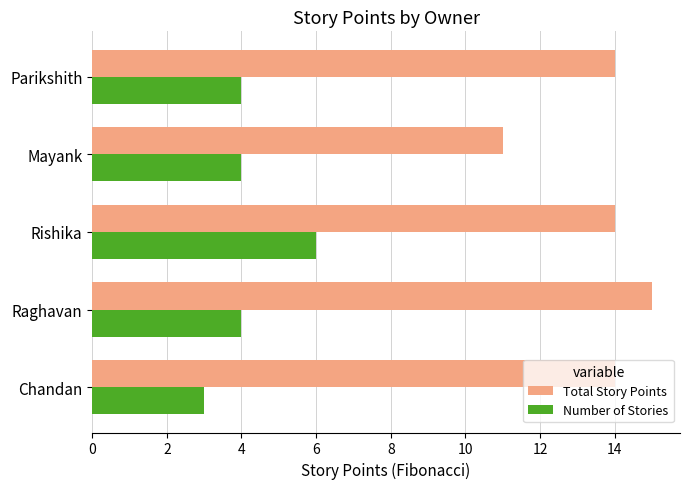

What is the greatest value displayed?

15